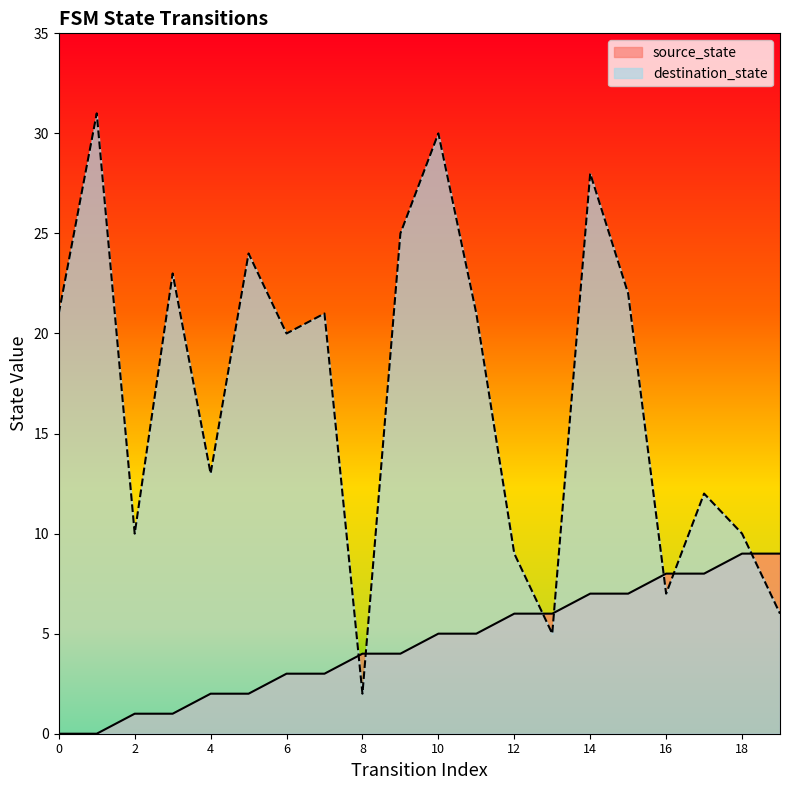

True or false: source_state and destination_state intersect in this chart.

True